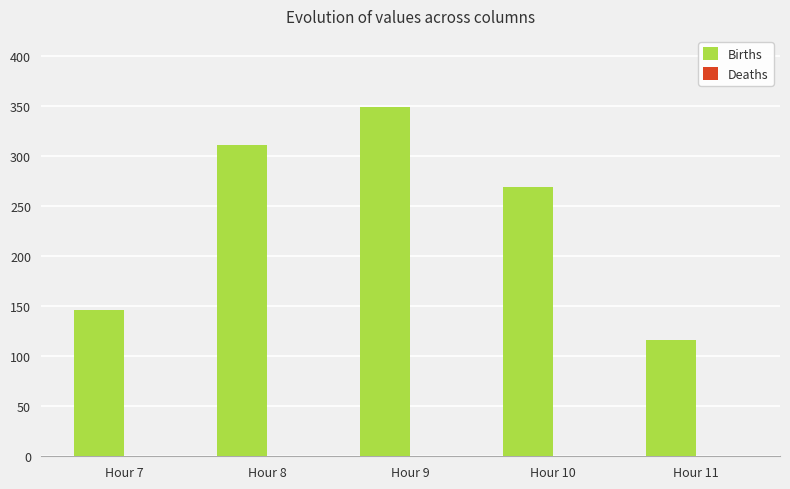

List the labels in order of value, largest first.

Hour 9, Hour 8, Hour 10, Hour 7, Hour 11